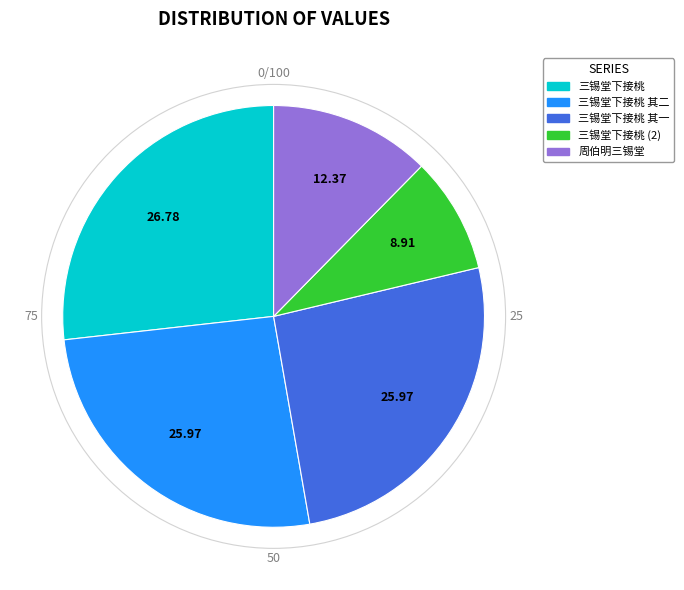

How many segments does this pie chart have?

5